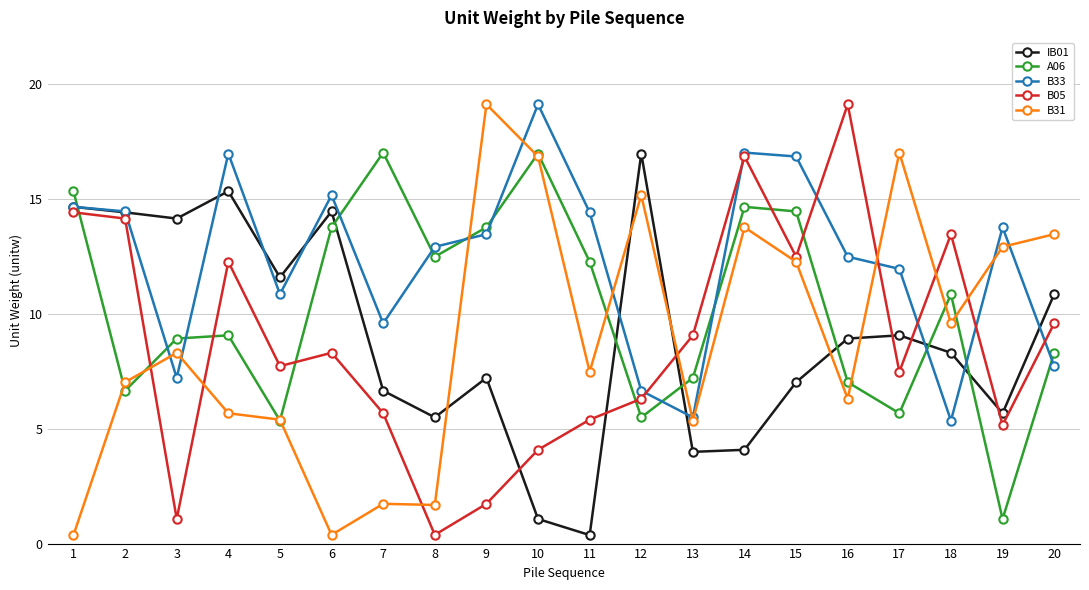

True or false: B33 and A06 cross at least once.

True